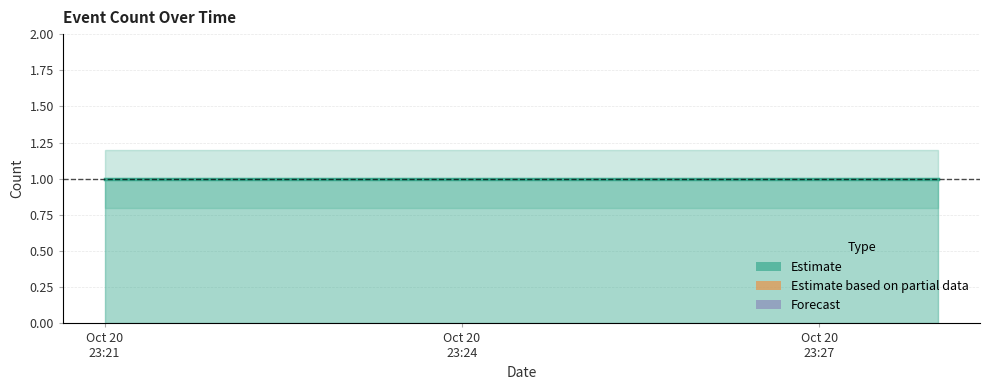

Which series changed the most between 2019-10-20 23:26:00 and 2019-10-20 23:28:00?

Estimate